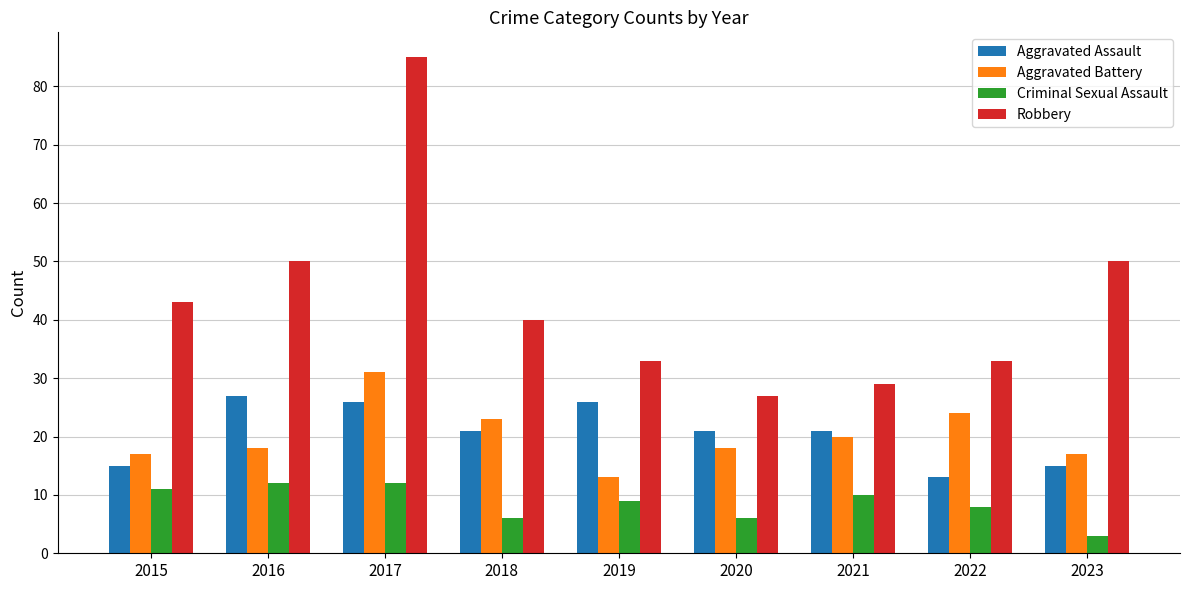

At 2019, list the series in order from largest to smallest.

Robbery, Aggravated Assault, Aggravated Battery, Criminal Sexual Assault